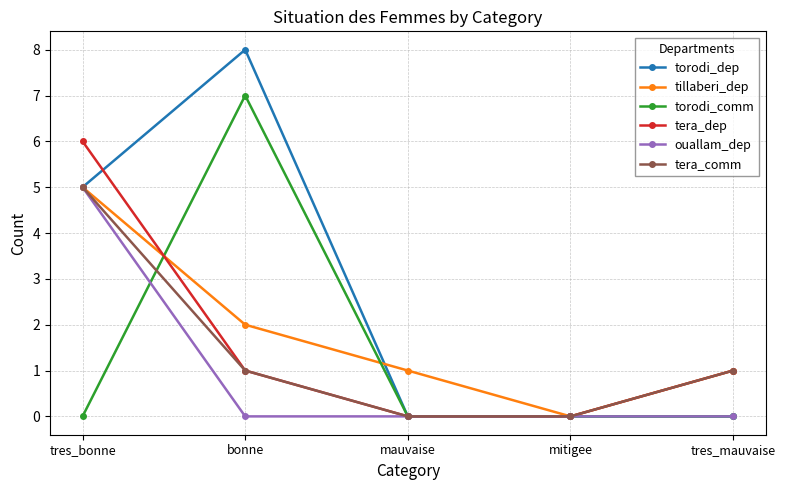

Which category has the highest value in the tillaberi_dep series?

tres_bonne